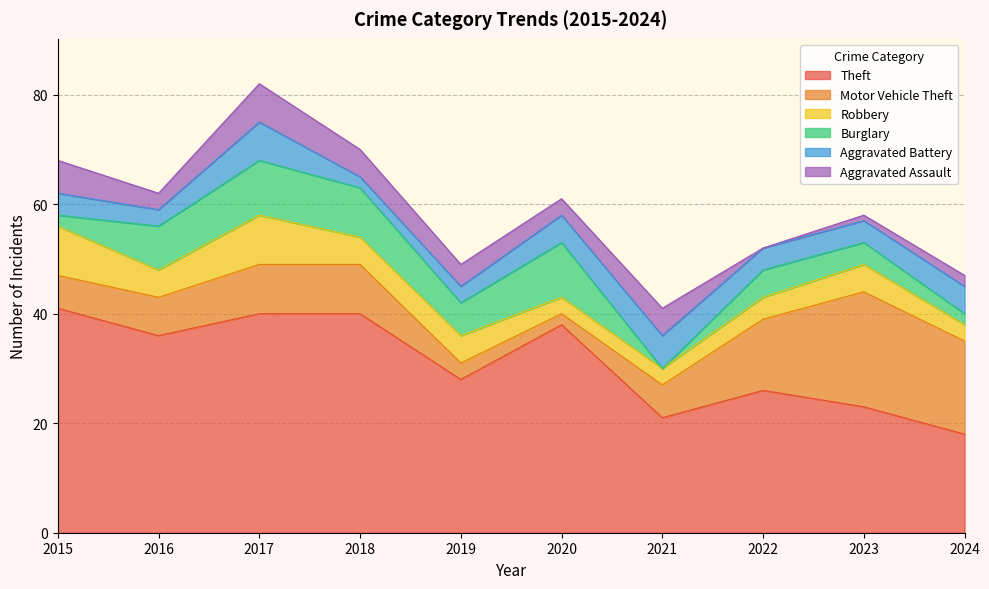

True or false: Motor Vehicle Theft and Aggravated Battery intersect in this chart.

False